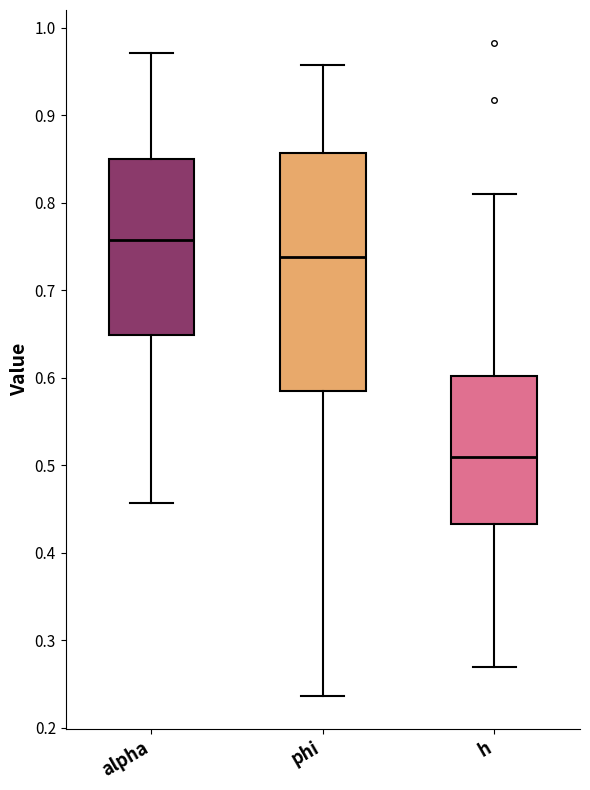

Reading left to right, transcribe this box plot: for each box, give where its median line is, the range the box spans, and where its two whiskers end, as read against the y-axis. The values are not printed on the chart, so give them approximately, as read against the axis.

alpha: median 0.76, box 0.65 to 0.85, whiskers 0.46 to 0.97
phi: median 0.74, box 0.59 to 0.86, whiskers 0.24 to 0.96
h: median 0.51, box 0.43 to 0.60, whiskers 0.27 to 0.81